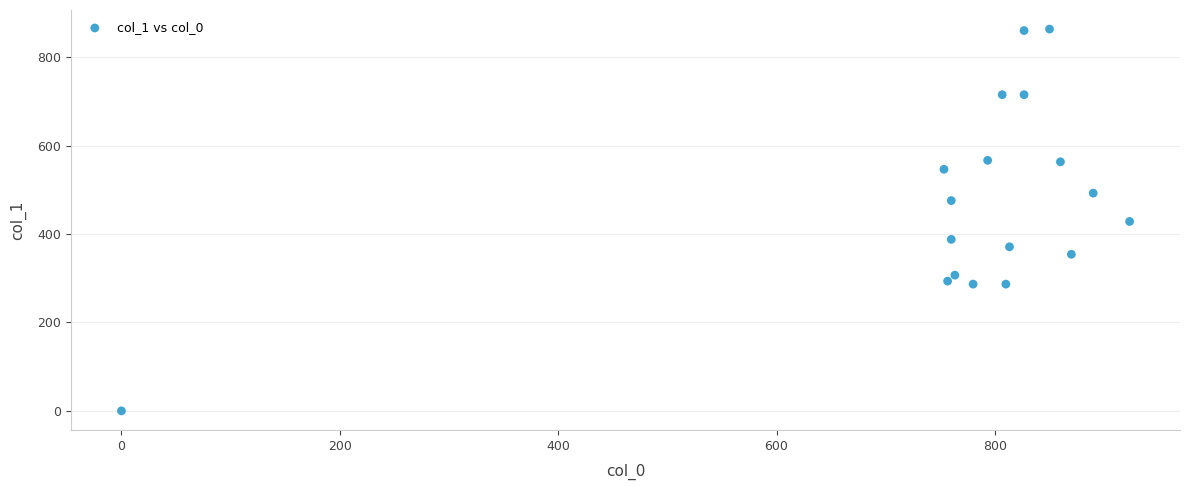

What is the range of Y values (max minus min)?

864.0